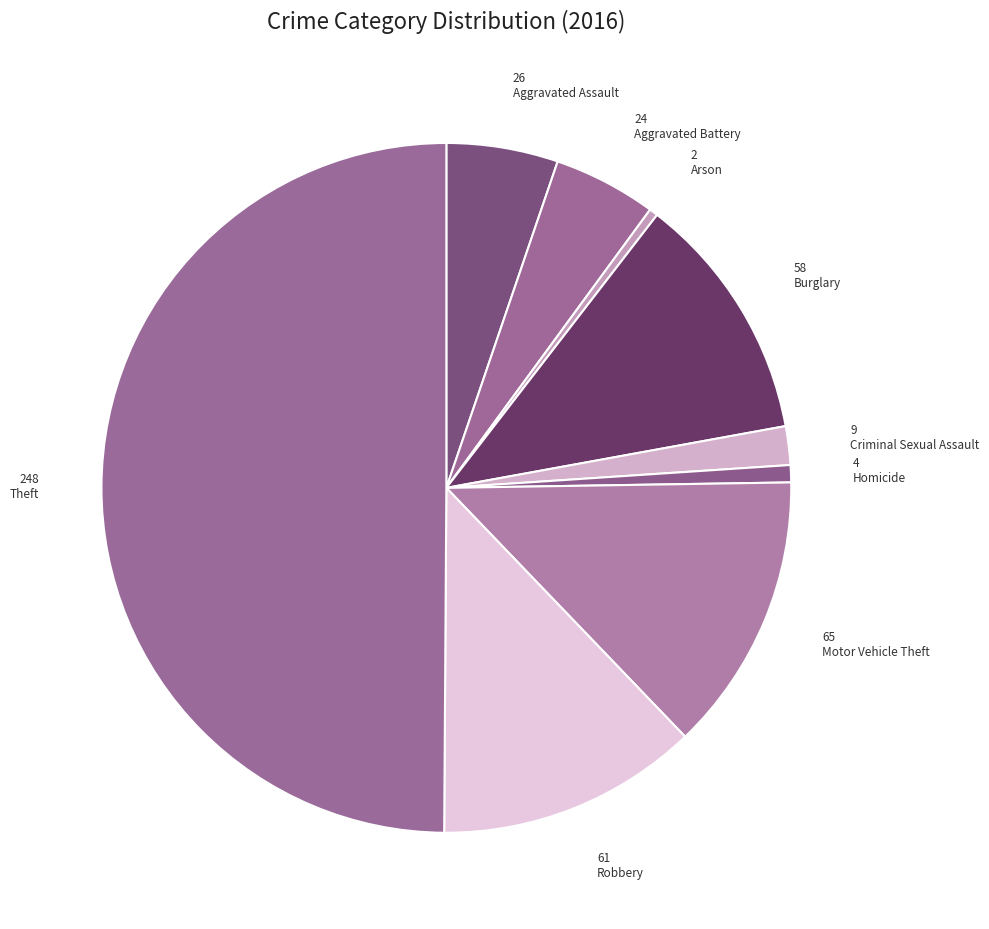

Count the number of slices in the pie.

9